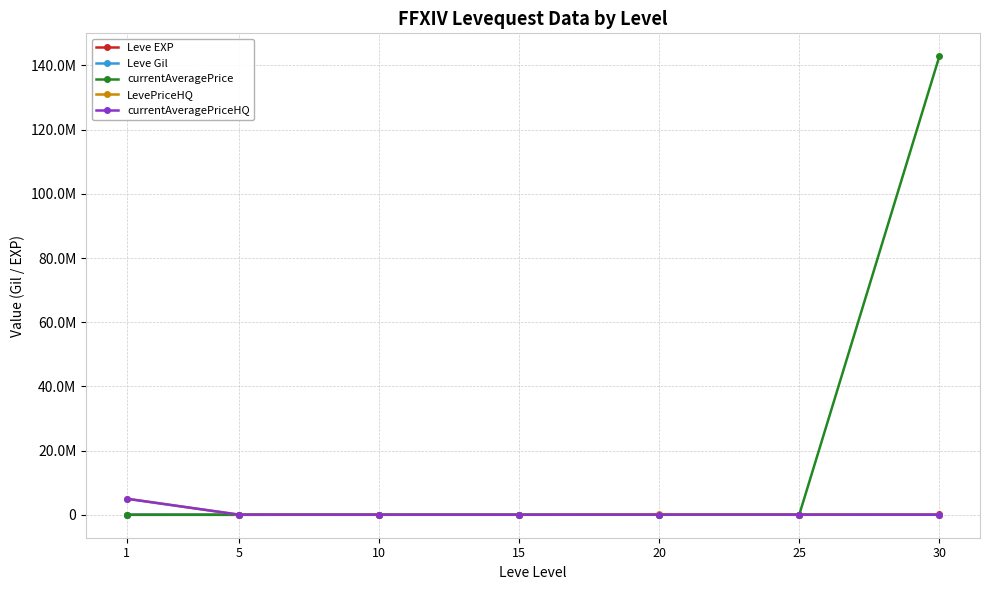

Reading left to right, extract all data points from this chart.

Leve EXP: 1=1690	5=6030	10=9990	15=24790	20=28010	25=47200	30=99220
Leve Gil: 1=690	5=140	10=292	15=293	20=348	25=317	30=473
currentAveragePrice: 1=3307	5=2000	10=39266	15=15425	20=41104	25=39915	30=142866850
LevePriceHQ: 1=5006000	5=48000	10=39266	15=15425	20=186533	25=49947	30=16400
currentAveragePriceHQ: 1=5006000	5=48000	10=39266	15=15425	20=70011	25=49947	30=16400